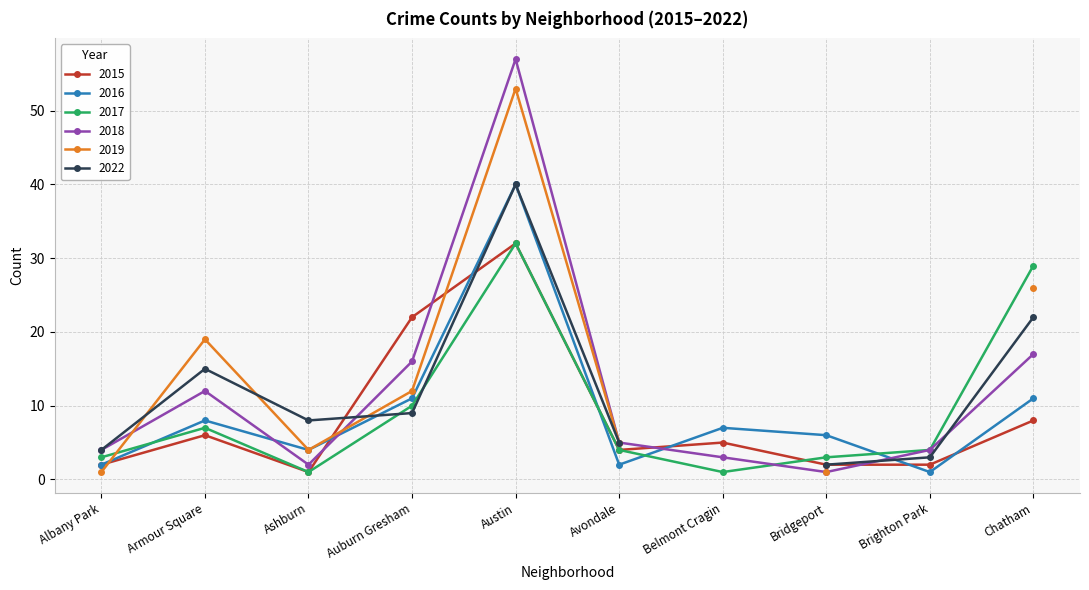

At how many categories does at least one series exceed 44?

1